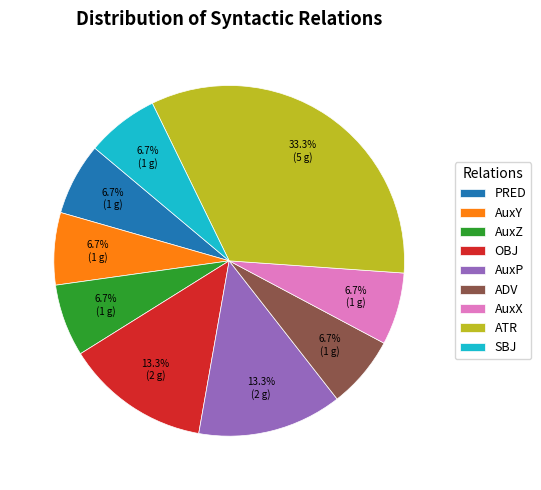

The AuxX slice represents 7% of the pie. True or false?

True